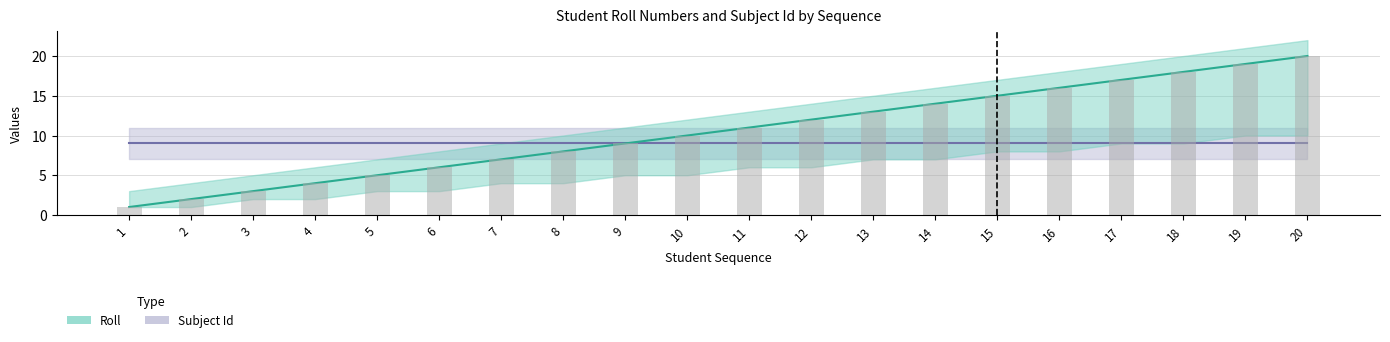

Rank the categories by value from highest to lowest.

20, 19, 18, 17, 16, 15, 14, 13, 12, 11, 10, 9, 8, 7, 6, 5, 4, 3, 2, 1